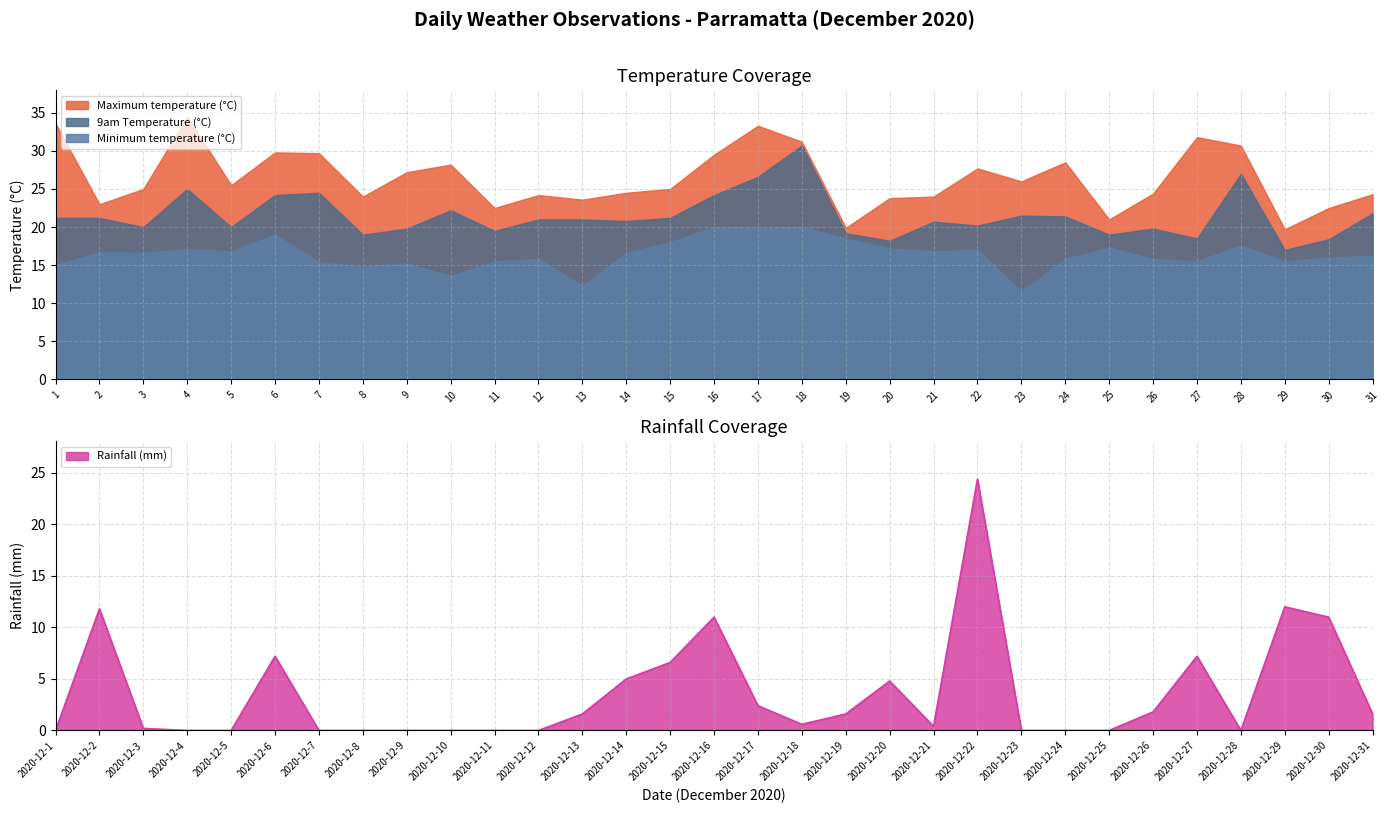

Where is the first local minimum for 9am Temperature (°C)?

3